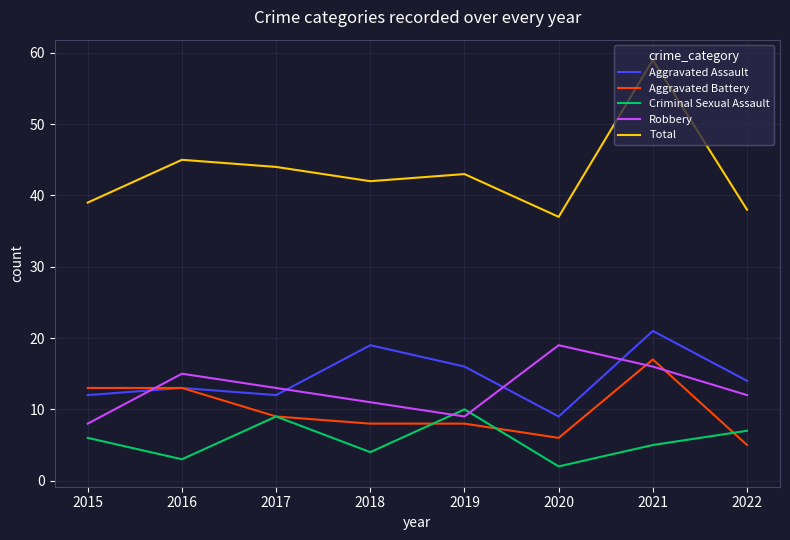

The value of Criminal Sexual Assault at 2018 is 2. True or false?

False